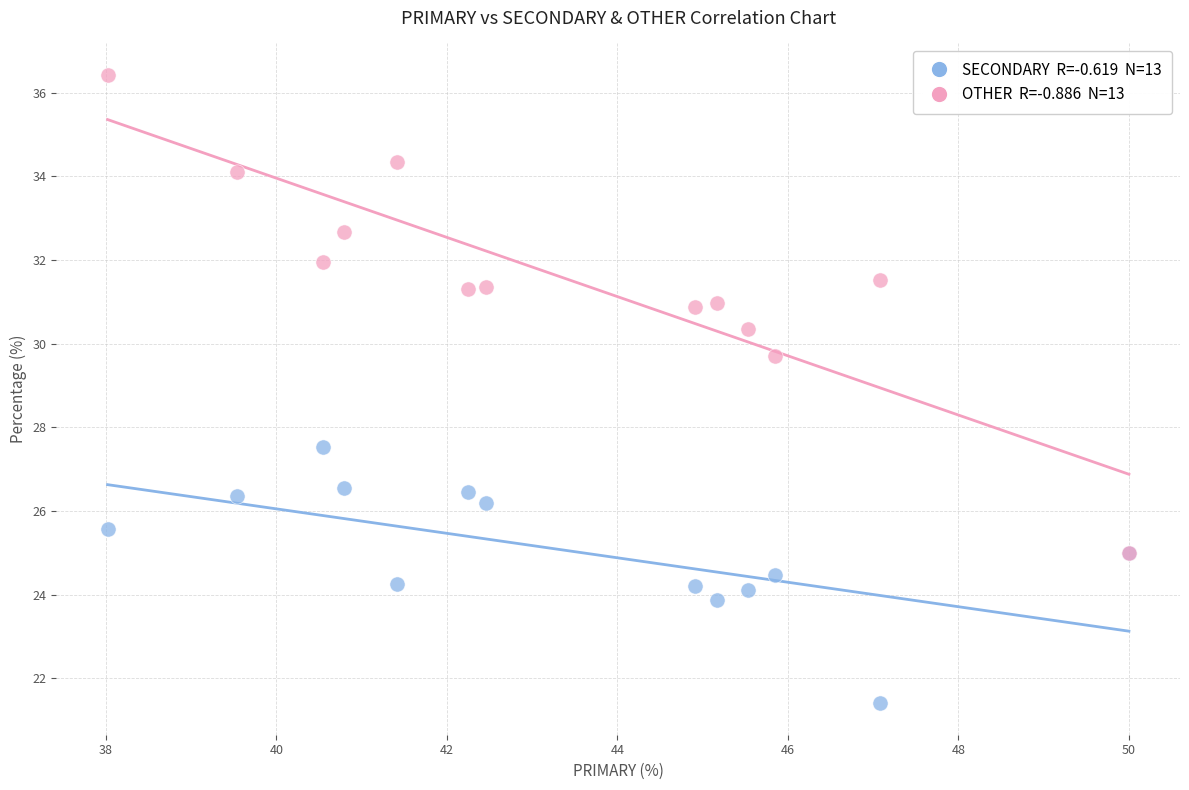

Across all series, what Y value is closest to 28?

27.5